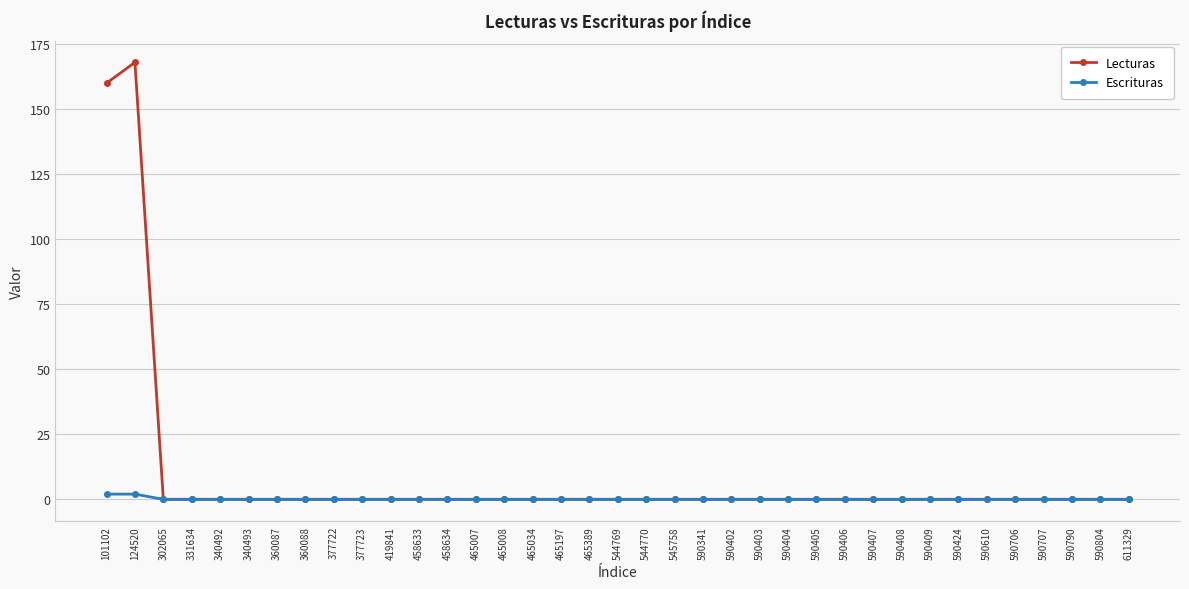

Reading right to left, list all the values displayed in this chart.

Lecturas: 611329=0	590804=0	590790=0	590707=0	590706=0	590610=0	590424=0	590409=0	590408=0	590407=0	590406=0	590405=0	590404=0	590403=0	590402=0	590341=0	545758=0	544770=0	544769=0	465389=0	465197=0	465034=0	465008=0	465007=0	458634=0	458633=0	419841=0	377723=0	377722=0	360088=0	360087=0	340493=0	340492=0	331634=0	302065=0	124520=168	101102=160
Escrituras: 611329=0	590804=0	590790=0	590707=0	590706=0	590610=0	590424=0	590409=0	590408=0	590407=0	590406=0	590405=0	590404=0	590403=0	590402=0	590341=0	545758=0	544770=0	544769=0	465389=0	465197=0	465034=0	465008=0	465007=0	458634=0	458633=0	419841=0	377723=0	377722=0	360088=0	360087=0	340493=0	340492=0	331634=0	302065=0	124520=2	101102=2